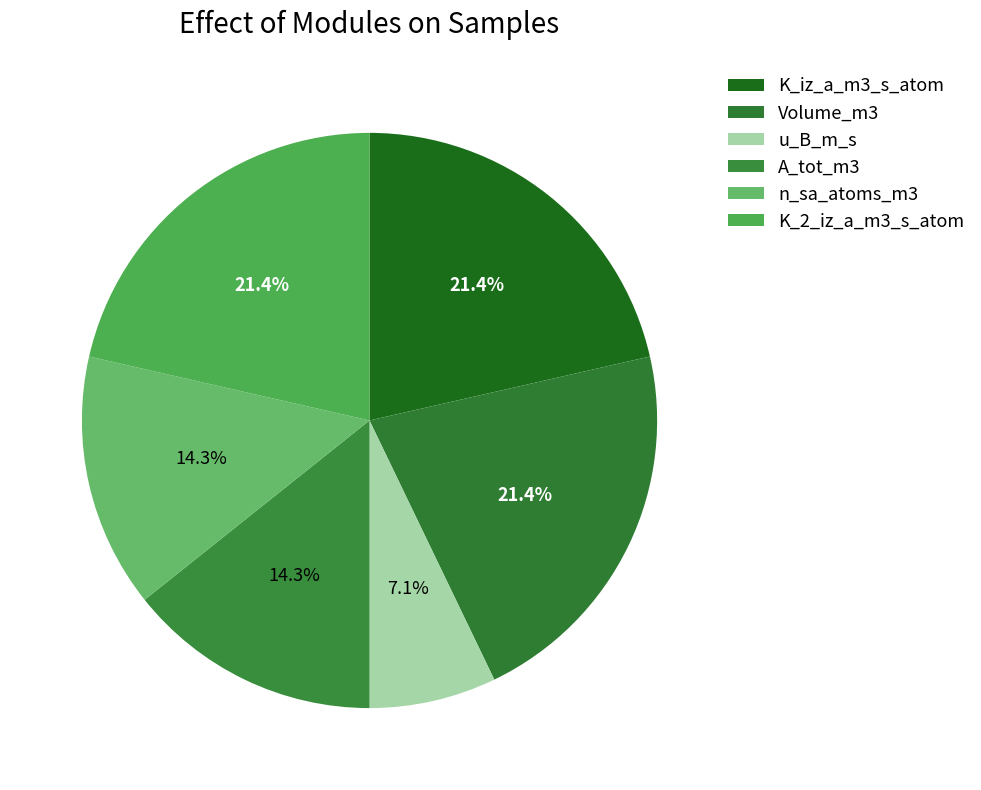

How many slices are in this pie chart?

6